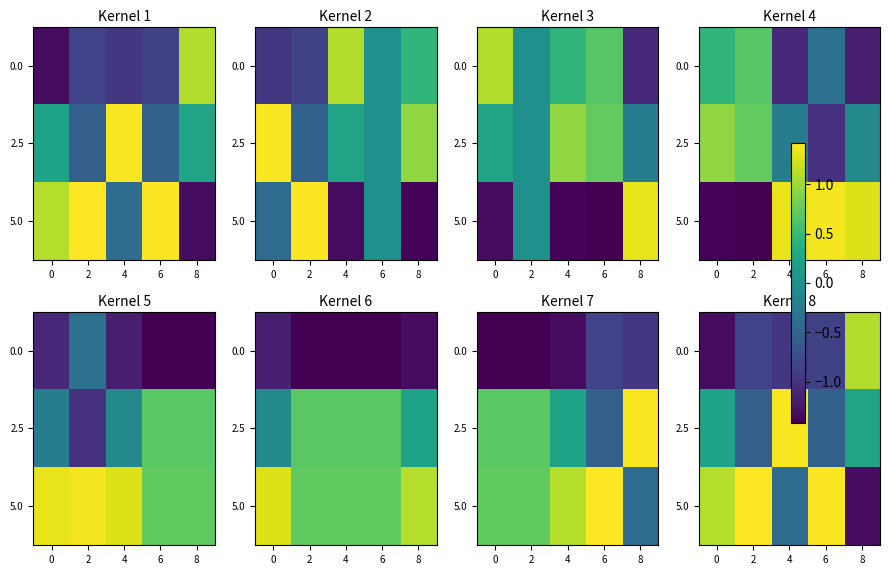

True or false: 0.0 has a value of -1.3 at 0.

True